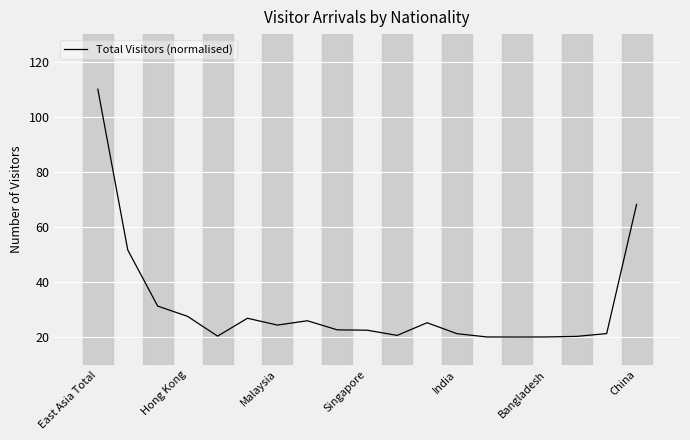

What is the greatest value displayed?

110.0